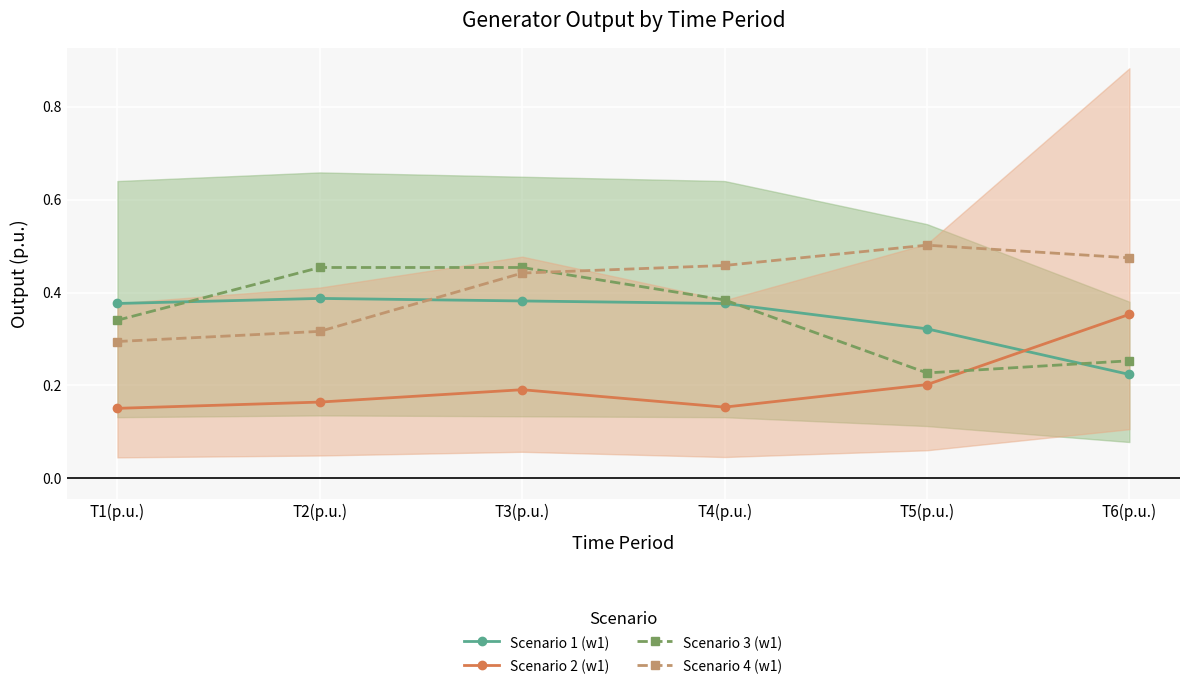

Which series has the largest total across all categories?

Scenario 4 (w1)